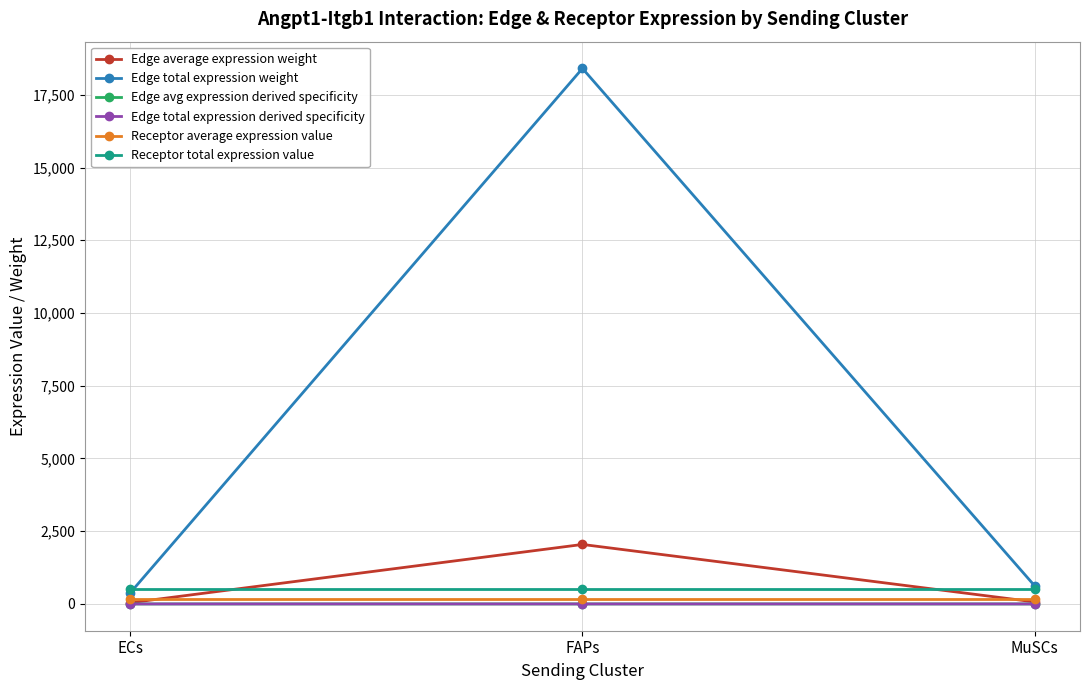

Where is Edge total expression weight nearest to the value 9390?

MuSCs